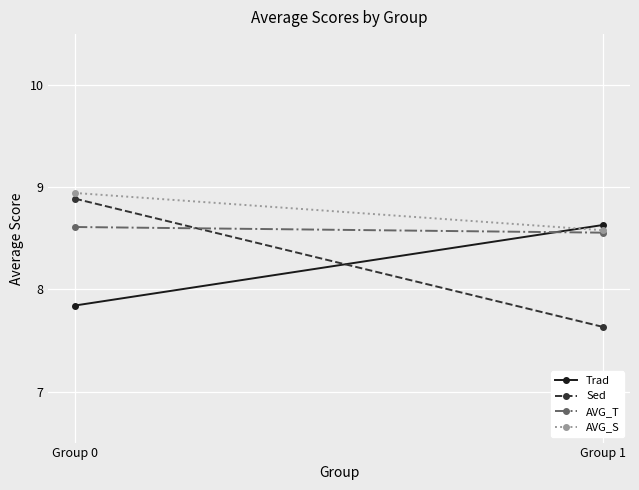

What are all the series names shown in the legend?

Trad, Sed, AVG_T, AVG_S